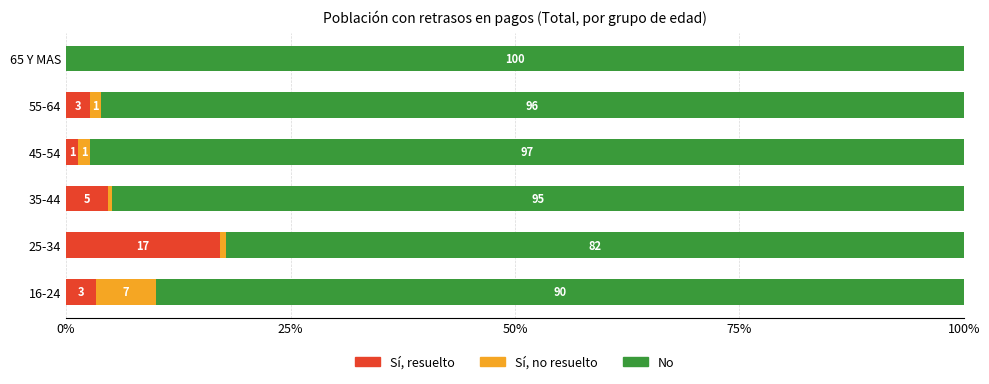

What is the difference between the maximum and minimum values in the No series?

0.2